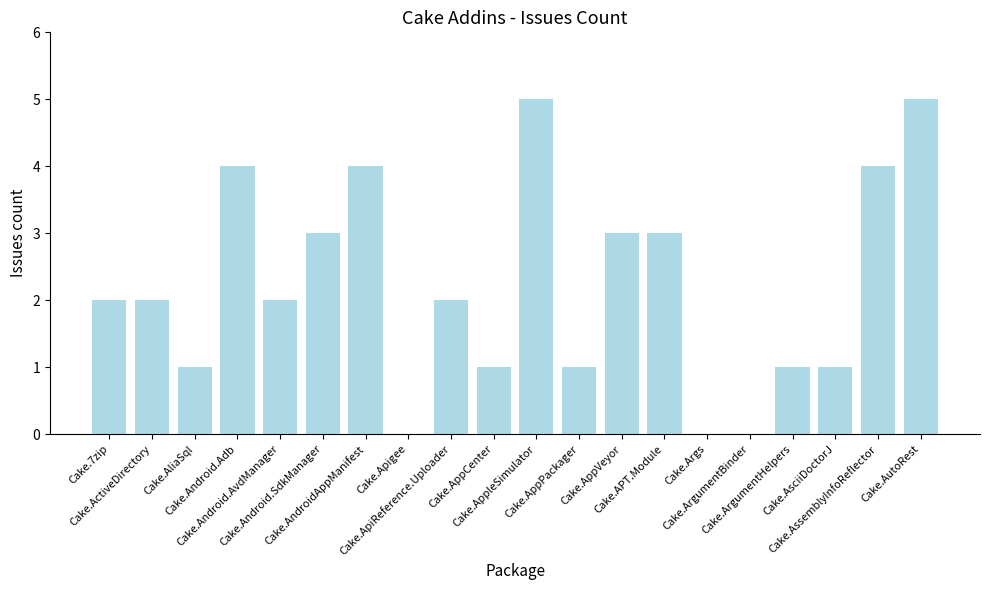

What is the greatest value displayed?

5